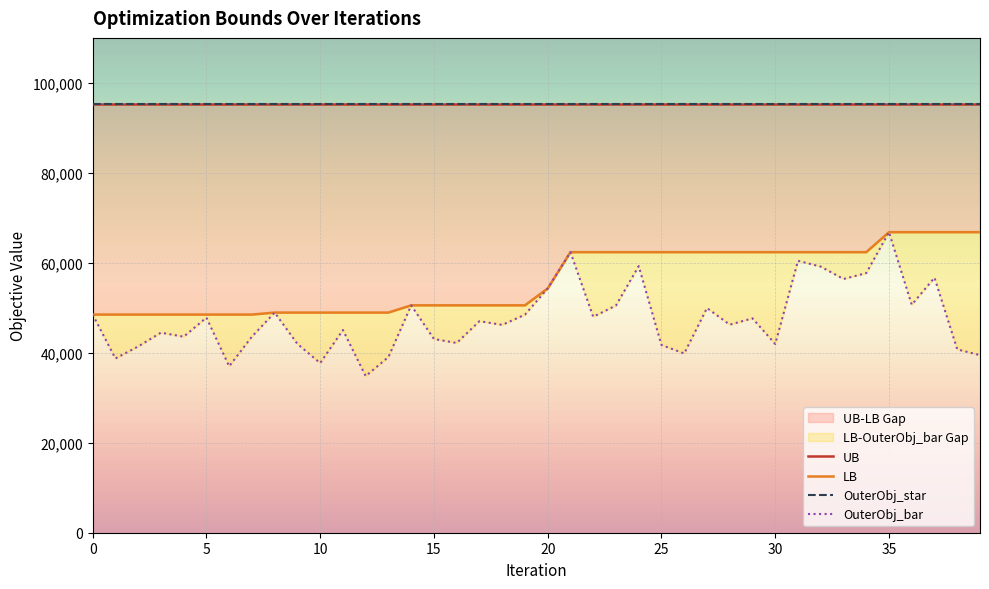

Rank the series at 23 from highest to lowest value.

UB, OuterObj_star, LB, OuterObj_bar